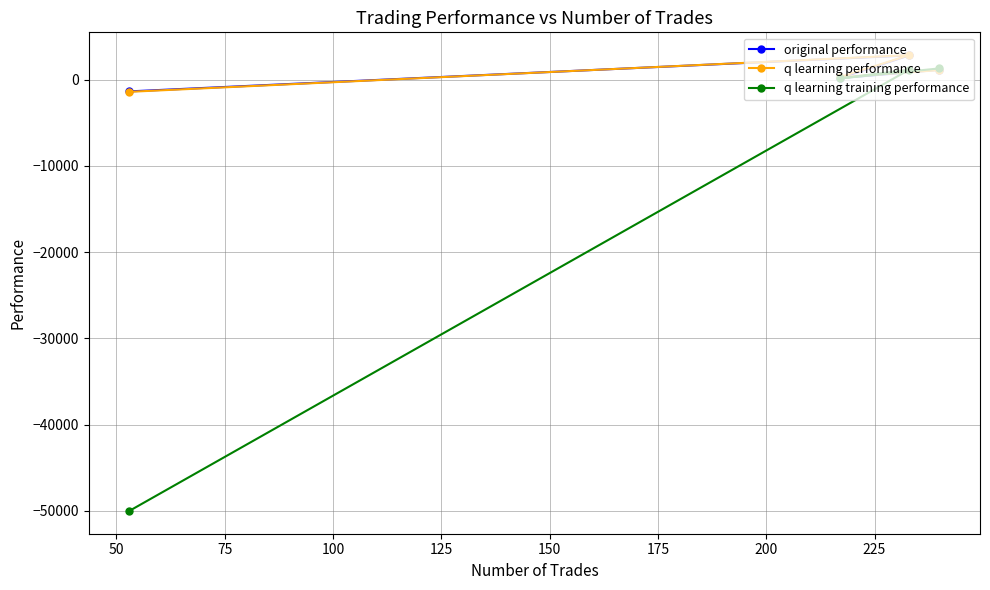

What is the maximum value for q learning training performance?

1303.4